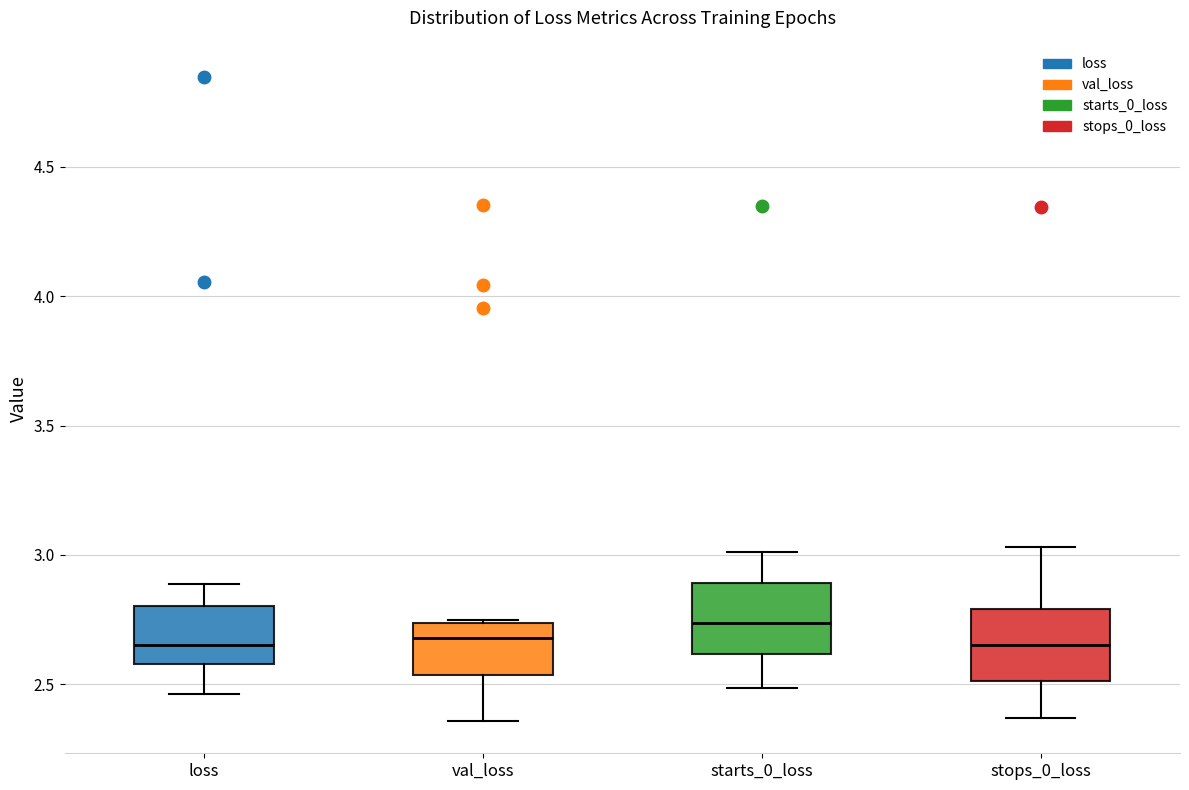

Where is the upper edge of the box for starts_0_loss on the y-axis? The values are not printed on the chart, so give them approximately, as read against the axis.

2.90